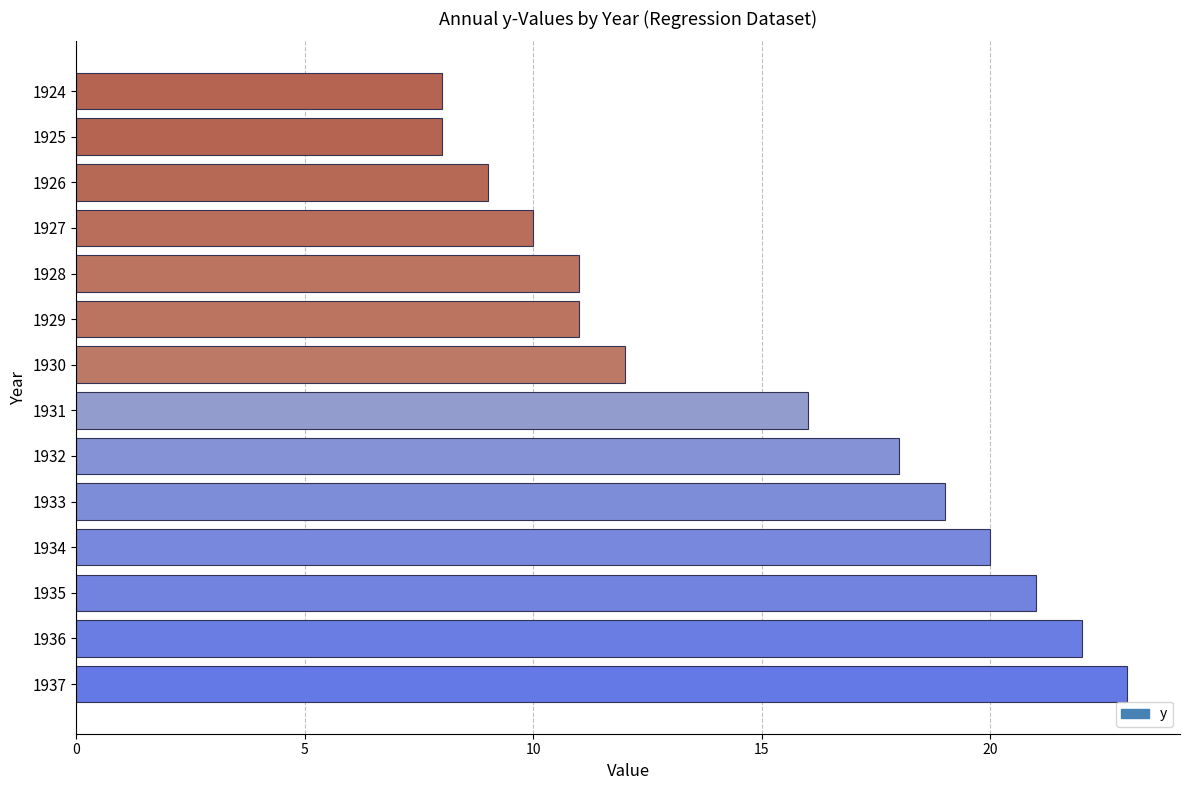

What is the greatest value displayed?

23